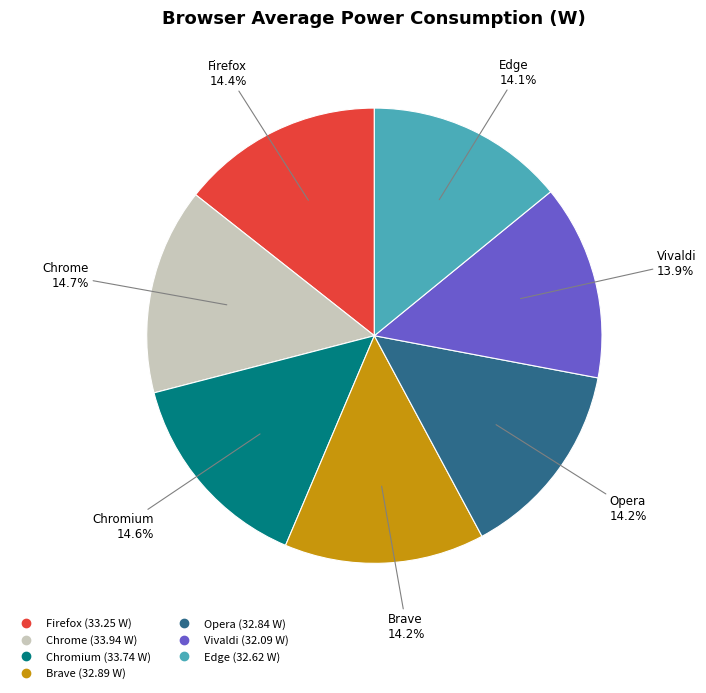

Combined, do Edge and Opera account for over 50%?

No